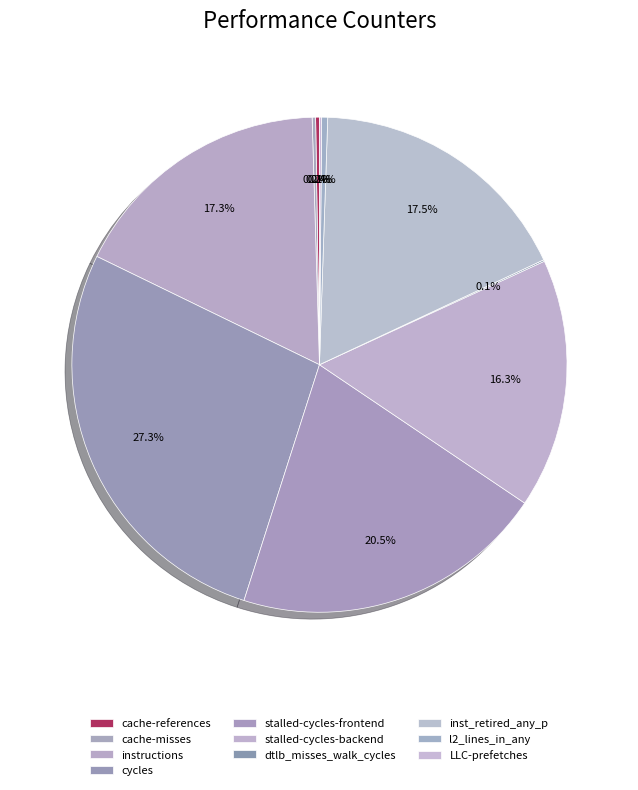

What is the ratio of the value at LLC-prefetches to the value at dtlb_misses_walk_cycles?

1.4